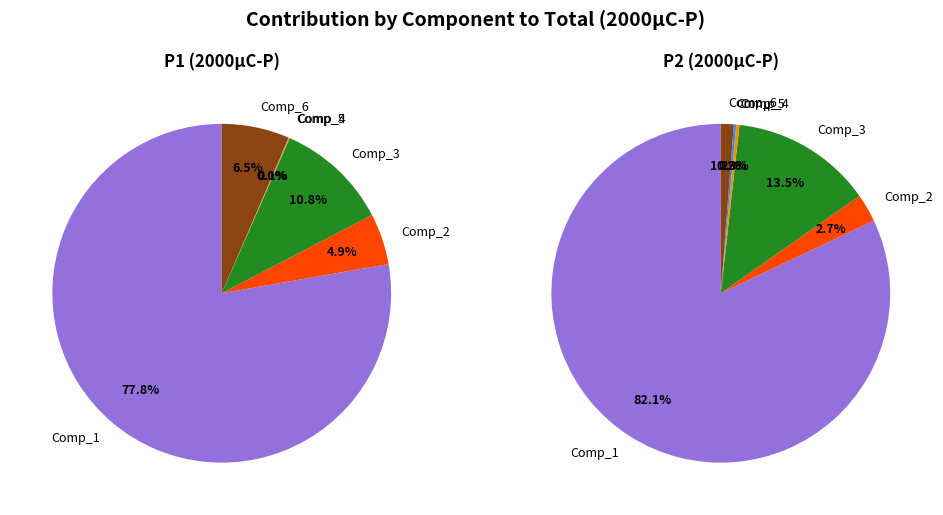

Which series has the widest spread of values?

P2_2000μC-P